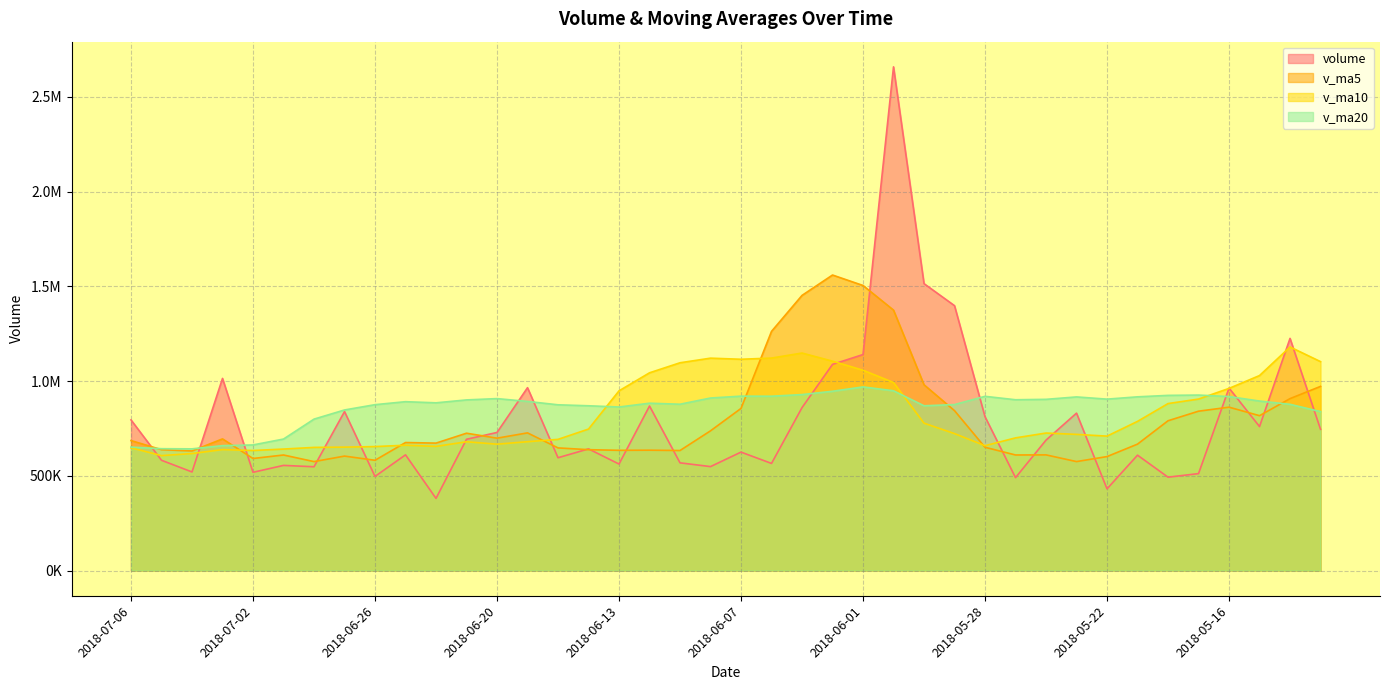

Where do v_ma10 and volume first cross each other?

2018-07-06 and 2018-07-05